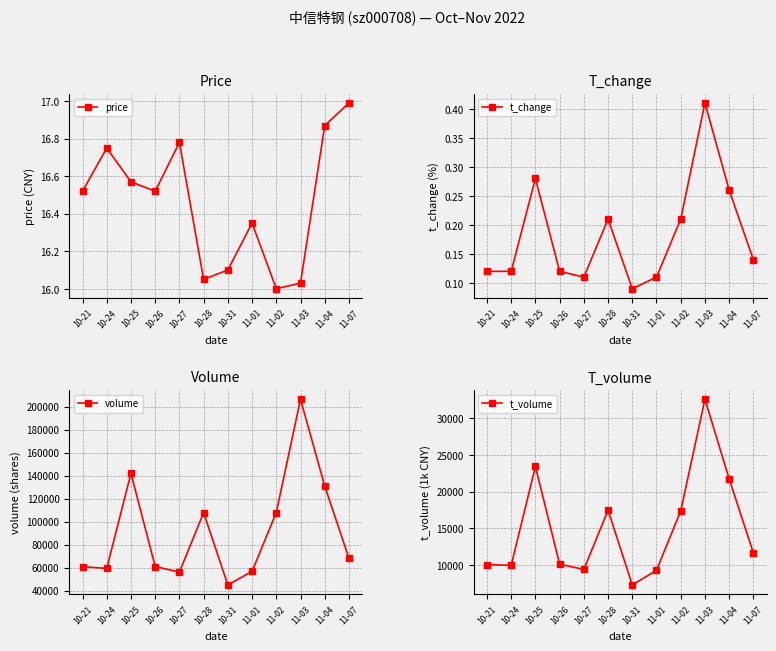

Is this an area chart (filled region under the line)?

No